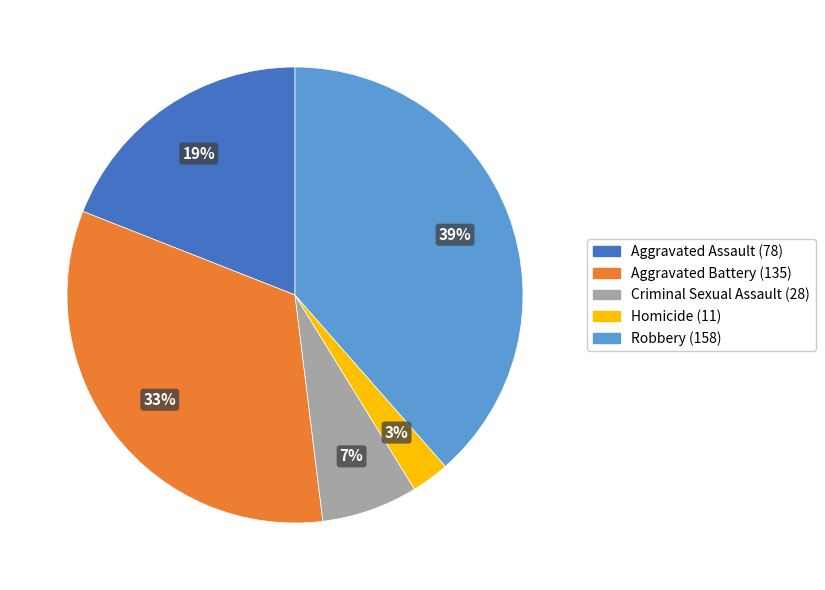

Count the number of slices in the pie.

5